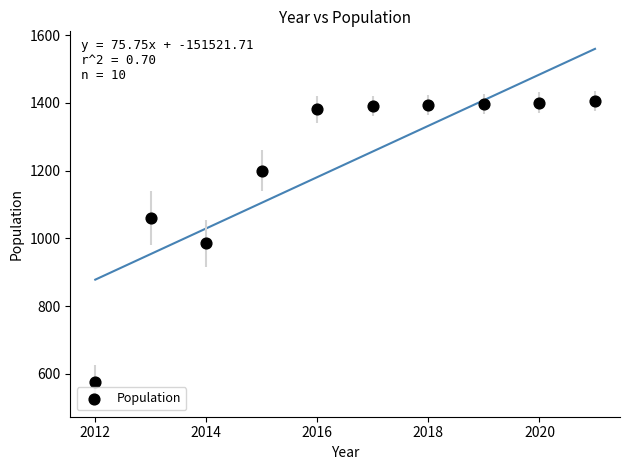

What is the range of Y values (max minus min)?

830